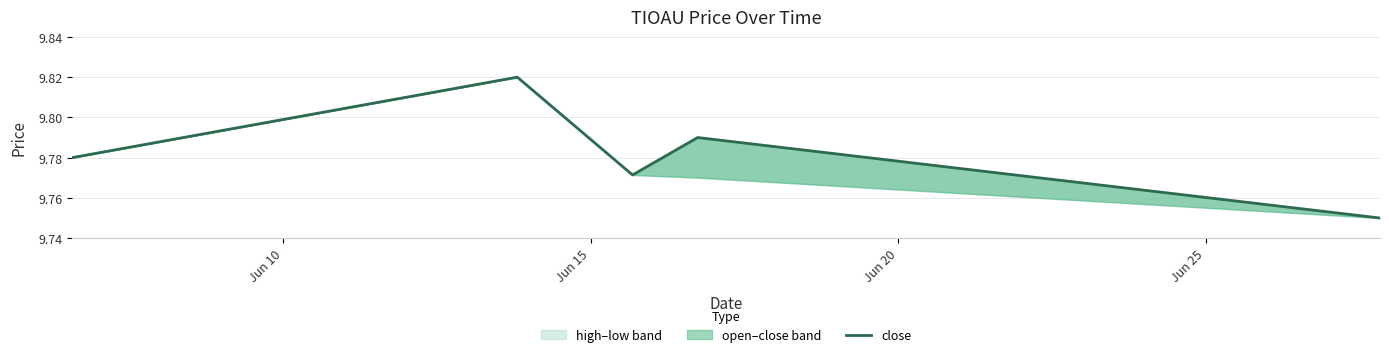

Count the values in the range 9 to 10.

5